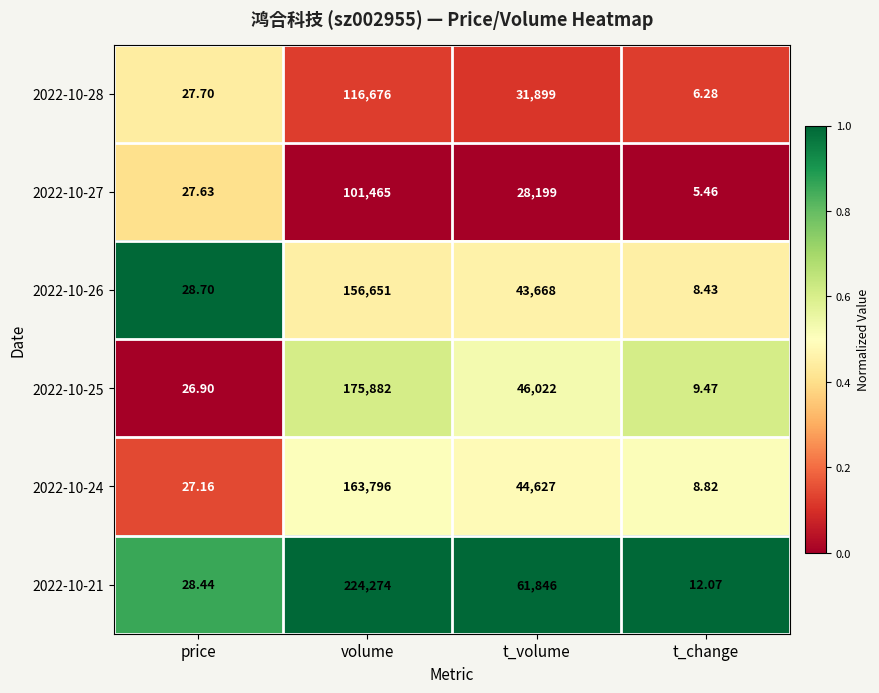

At which category is the sum across all series the highest?

volume